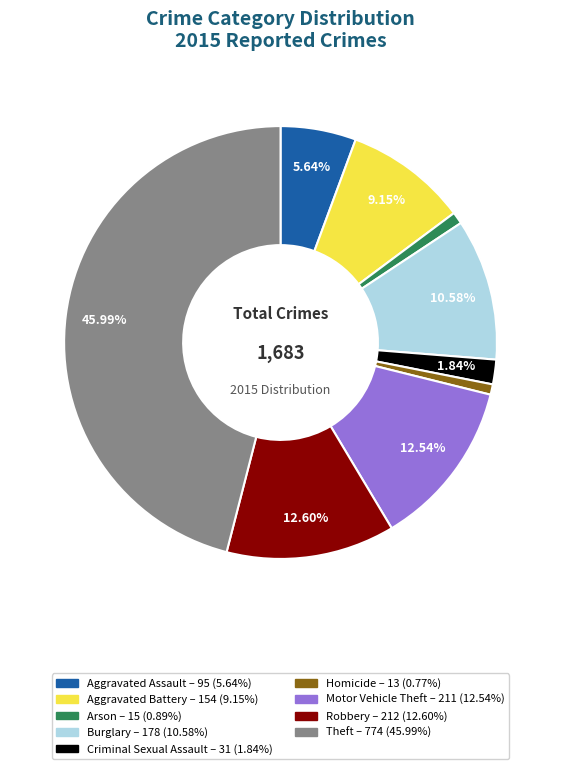

To the nearest percent, what is the combined percentage of Criminal Sexual Assault and Aggravated Battery?

11%